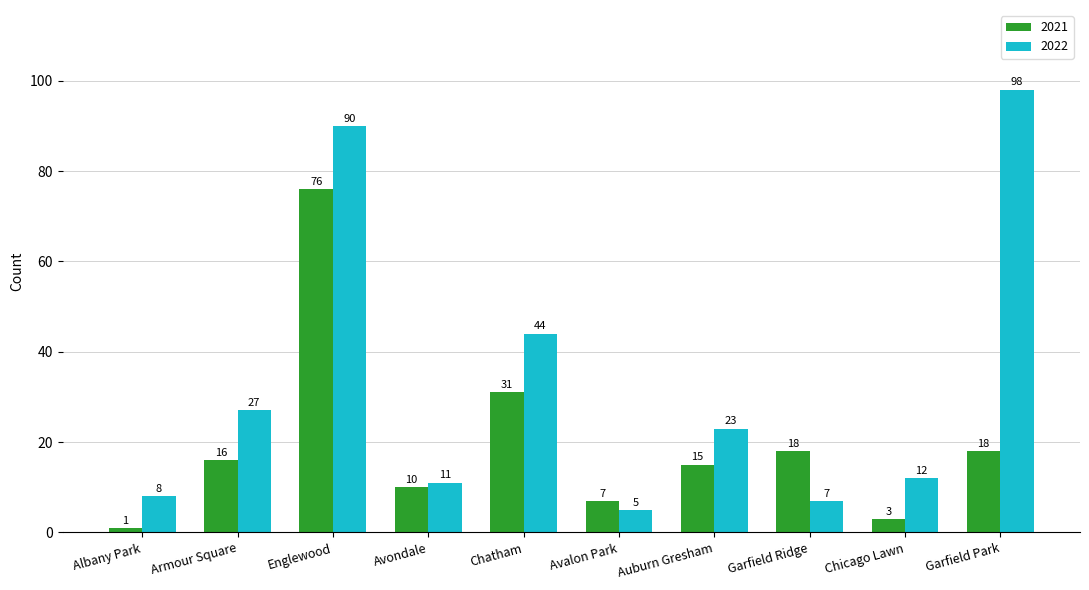

How many bars are there in each group?

2